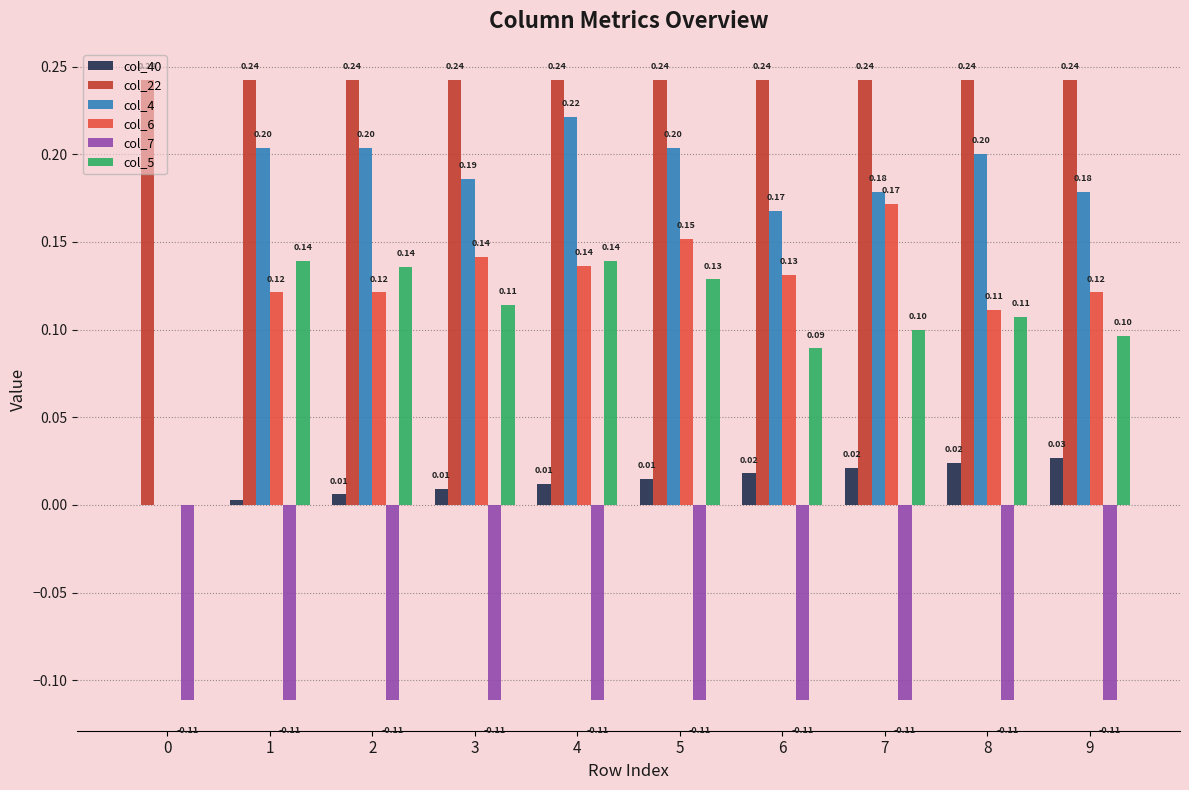

Between 0 and 4, which series saw the biggest shift?

col_4